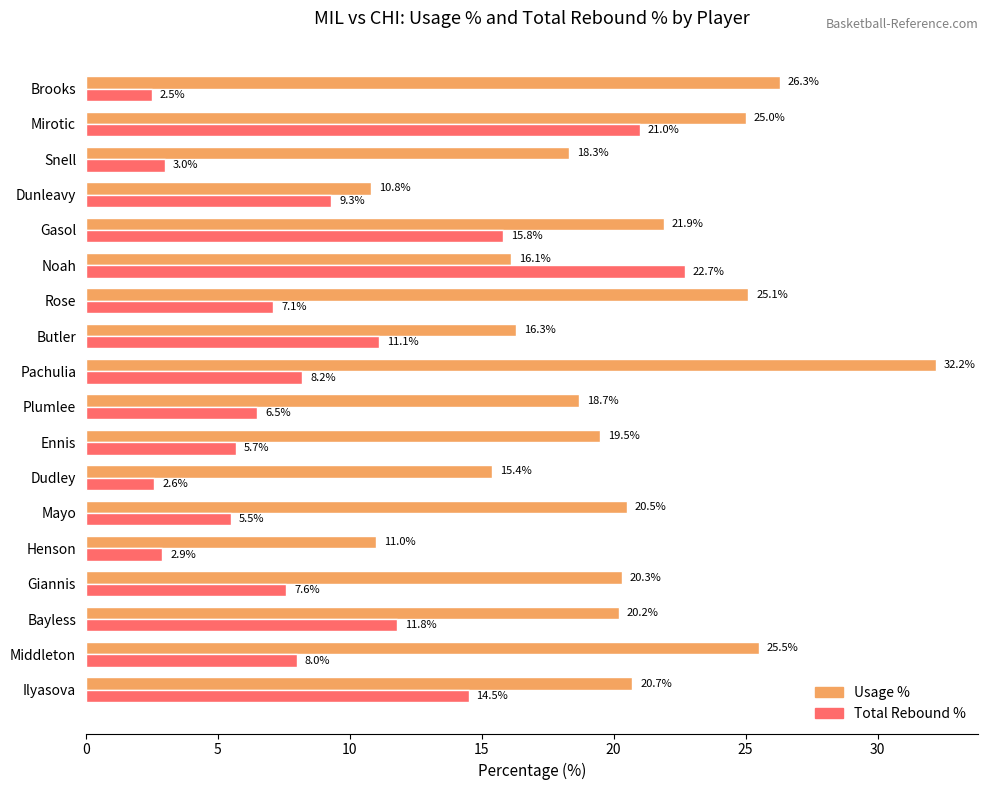

What is the total value across all series at Noah?

38.8